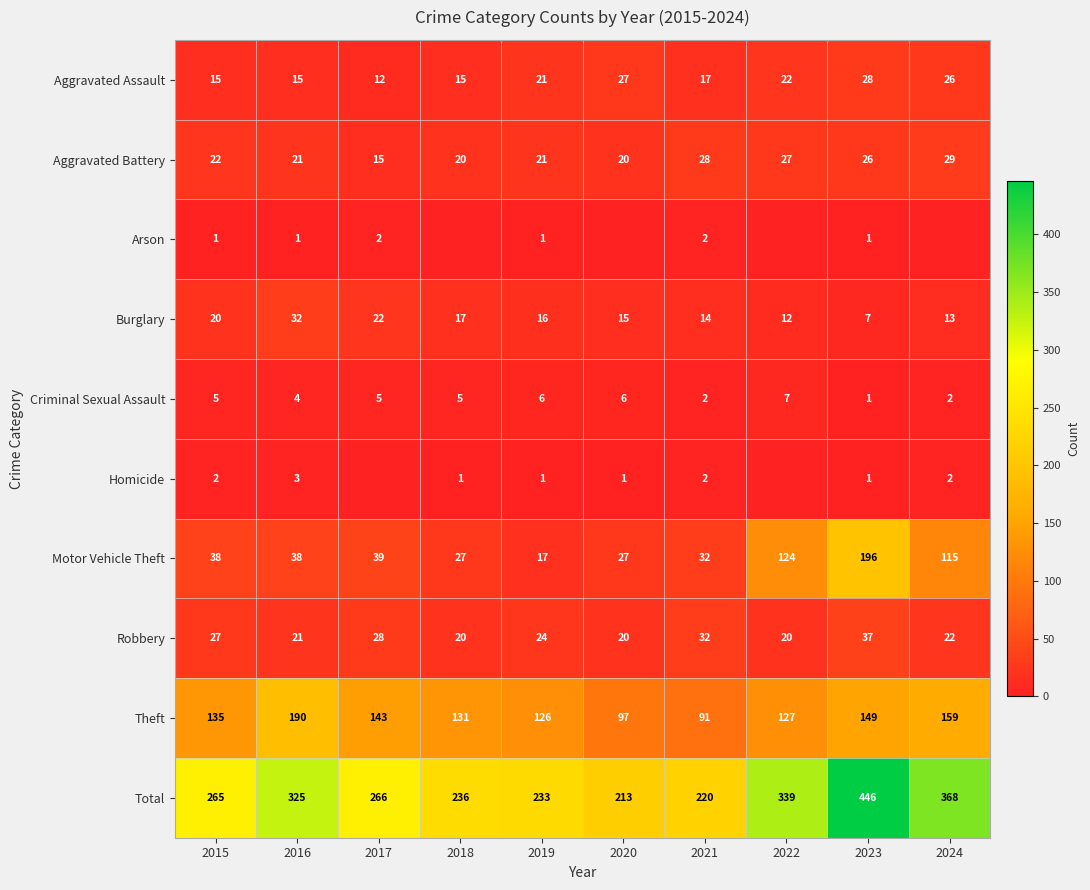

What is the difference between the maximum and minimum values in the Motor Vehicle Theft series?

179